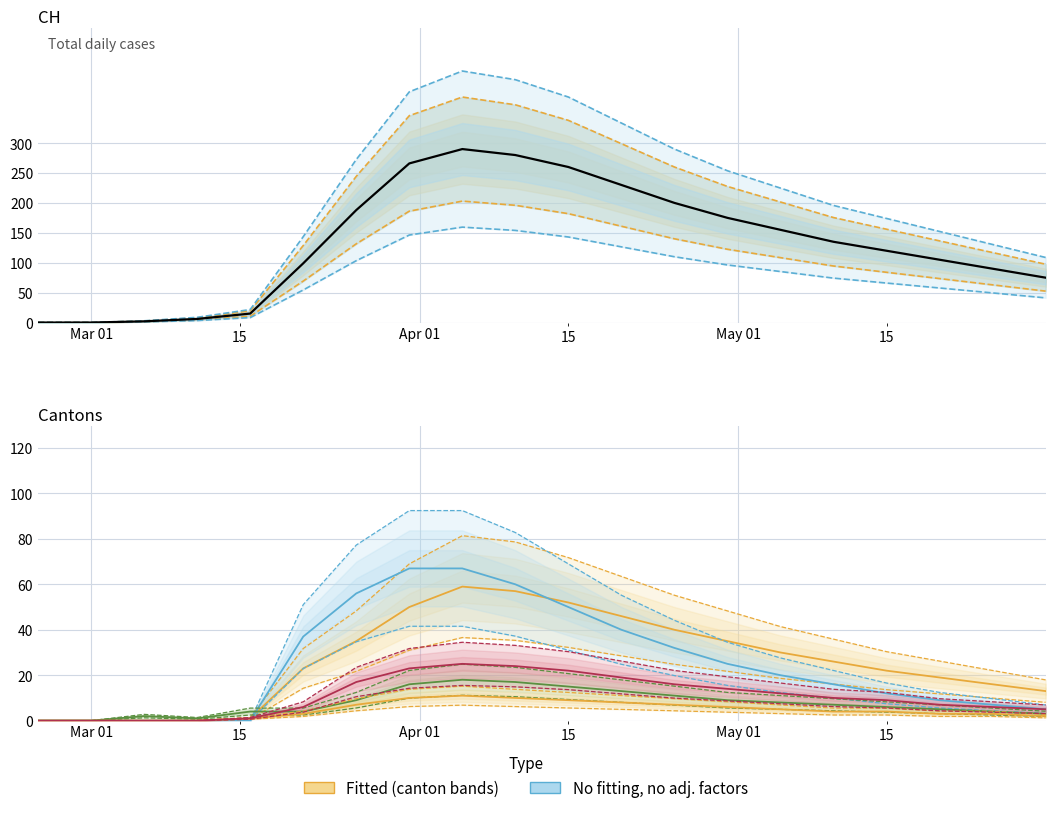

What is the sum of all CH values?

2691